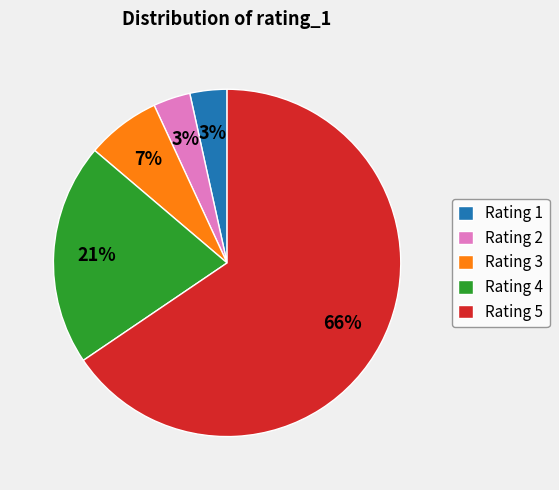

What is the largest slice in the pie chart?

Rating 5